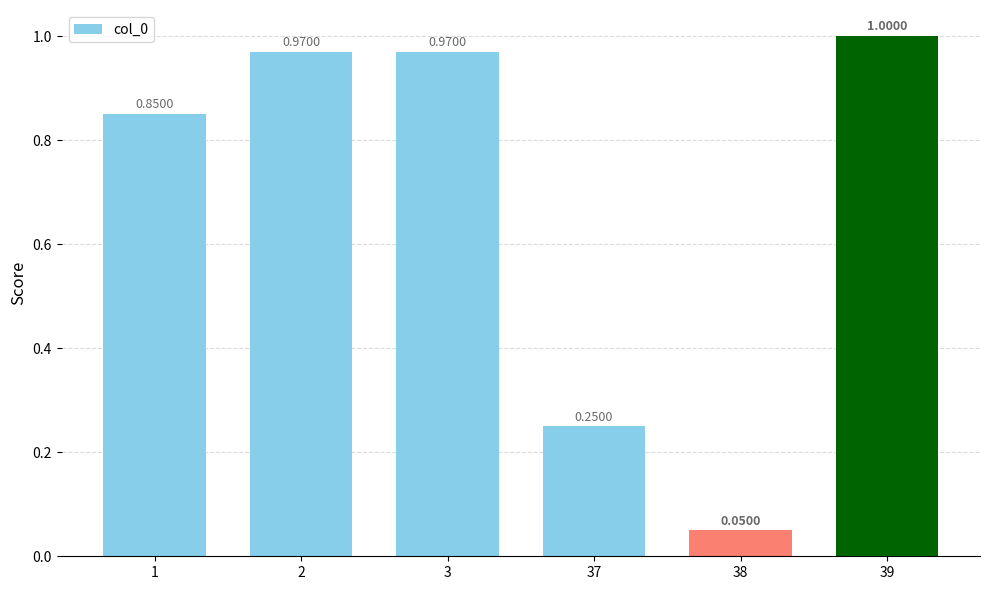

What is the difference between the values at 1 and 37?

0.6